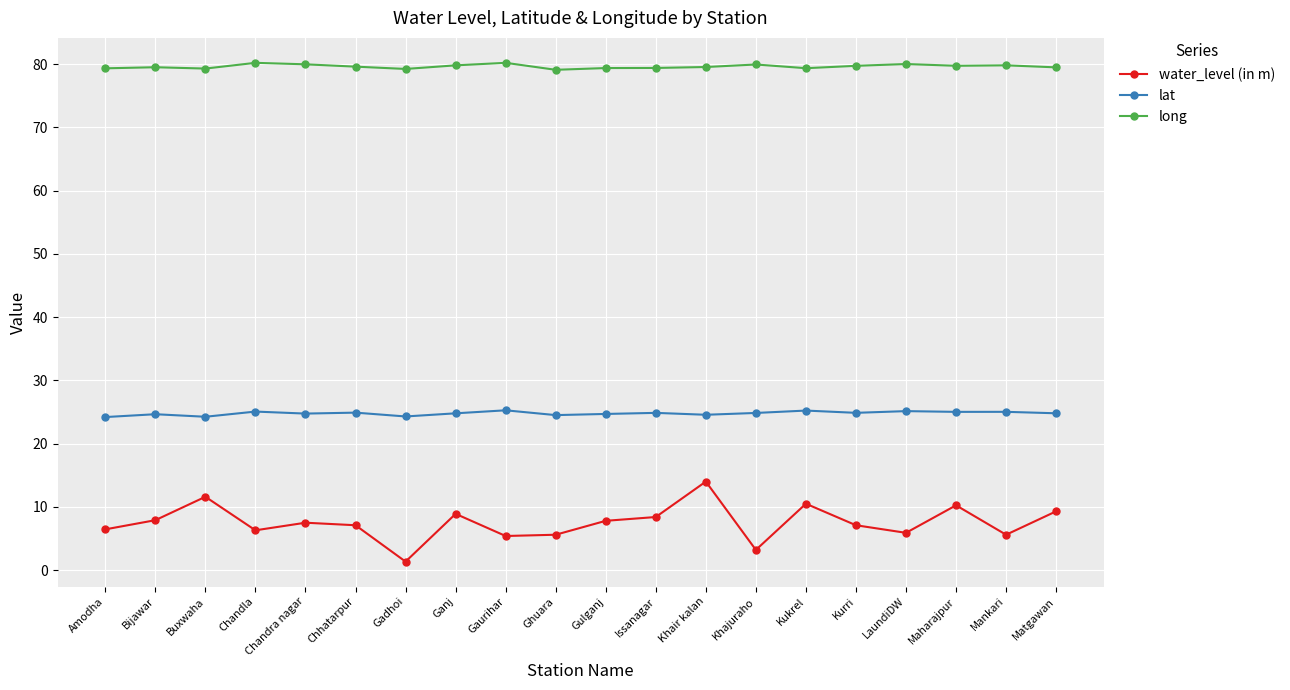

How many data points does each series have?

20